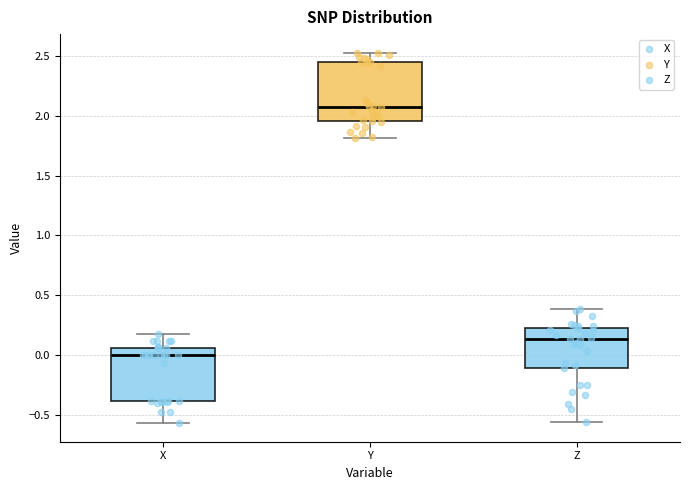

Reading left to right, read every box against the y-axis: the position of its median line, the range the box covers, and the ends of its whiskers. The values are not printed on the chart, so give them approximately, as read against the axis.

X: median 0.00, box -0.40 to 0.05, whiskers -0.55 to 0.20
Y: median 2.10, box 1.95 to 2.45, whiskers 1.80 to 2.55
Z: median 0.15, box -0.10 to 0.25, whiskers -0.55 to 0.40